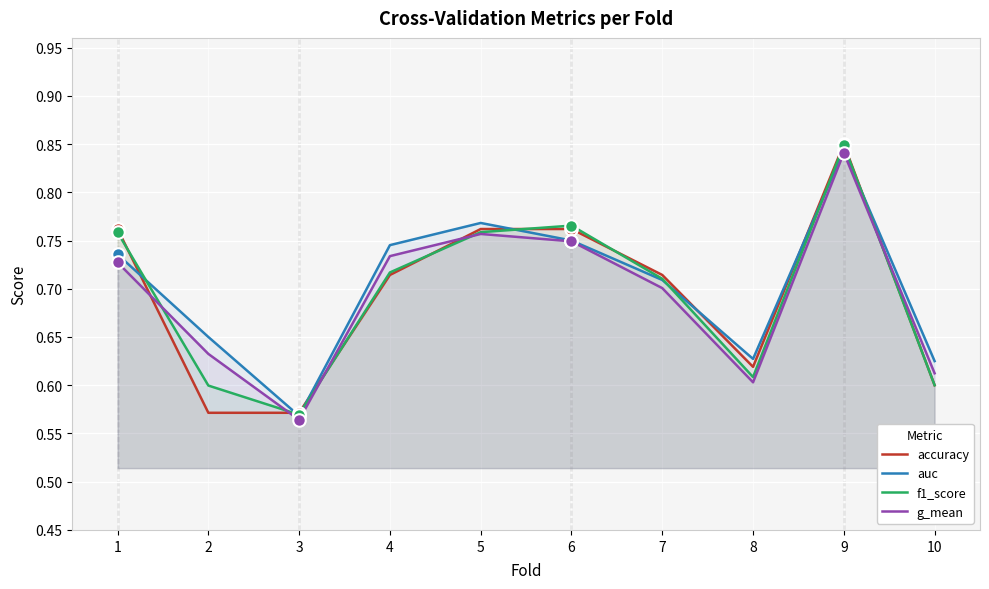

Rank the series by their maximum value, from lowest to highest.

g_mean, auc, f1_score, accuracy